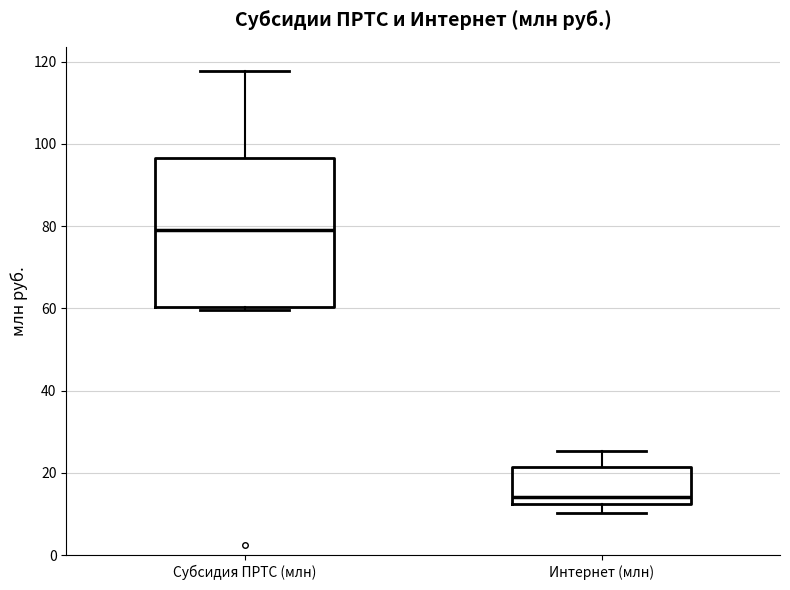

Reading left to right, read every box against the y-axis: the position of its median line, the range the box covers, and the ends of its whiskers. The values are not printed on the chart, so give them approximately, as read against the axis.

Субсидия ПРТС (млн): median 80, box 60 to 96, whiskers 60 (just below the box's lower edge) to 118
Интернет (млн): median 14, box 12 to 22, whiskers 10 to 26